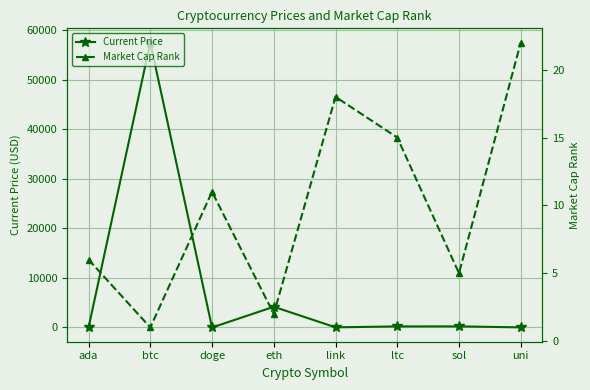

Is it true that Current Price equals 0.2 at doge?

True